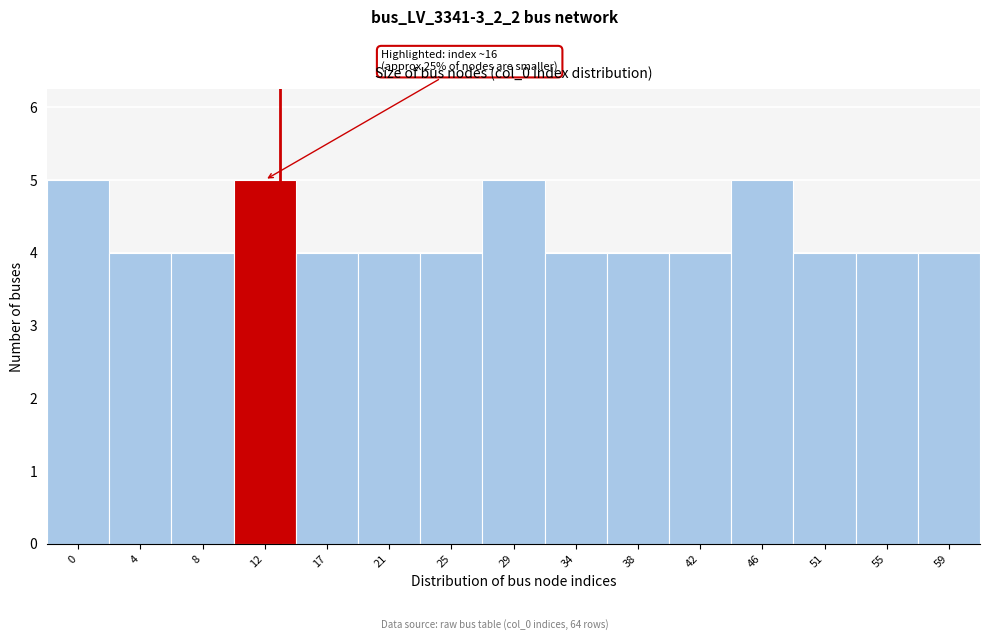

Reading right to left, extract all data points from this chart.

4	4	4	5	4	4	4	5	4	4	4	5	4	4	5